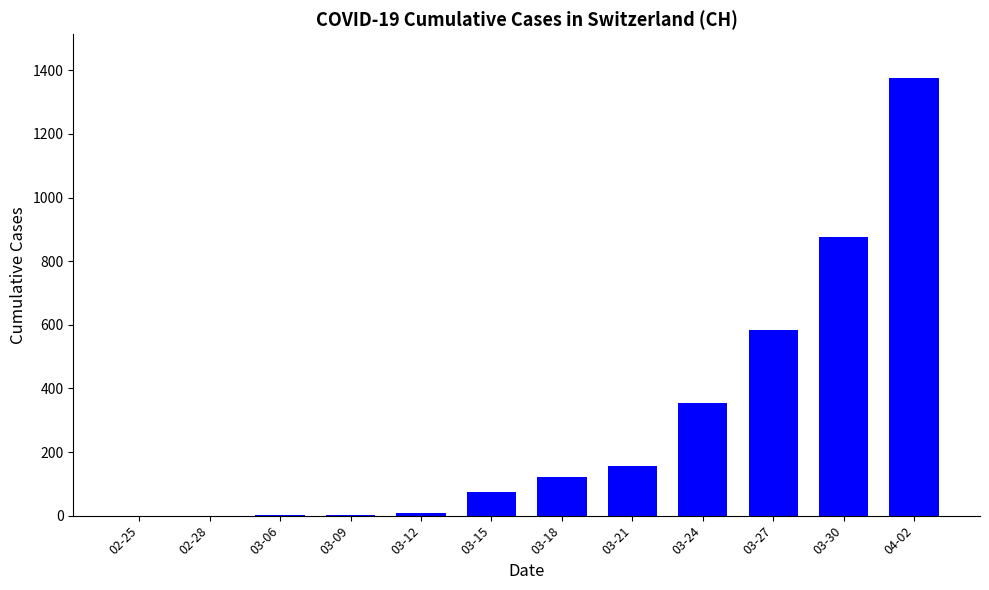

What is the change in value from 03-09 to 03-12?

+6